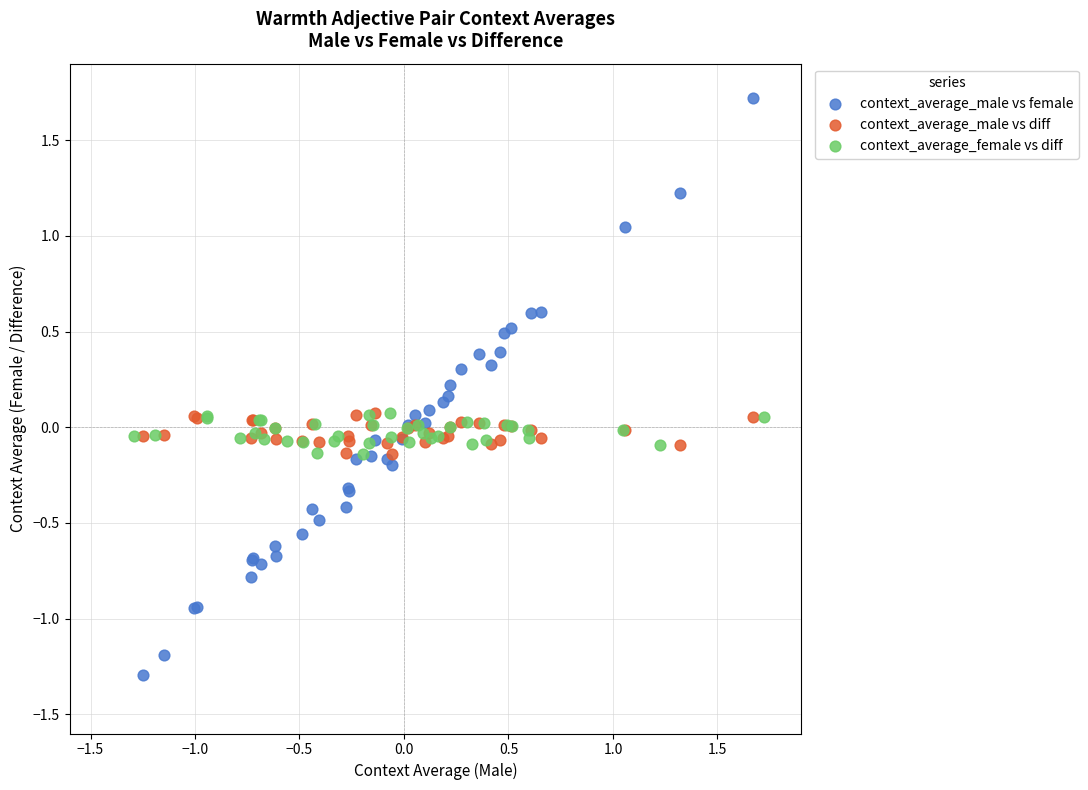

Which series reaches the minimum Y coordinate?

context_average_male vs female